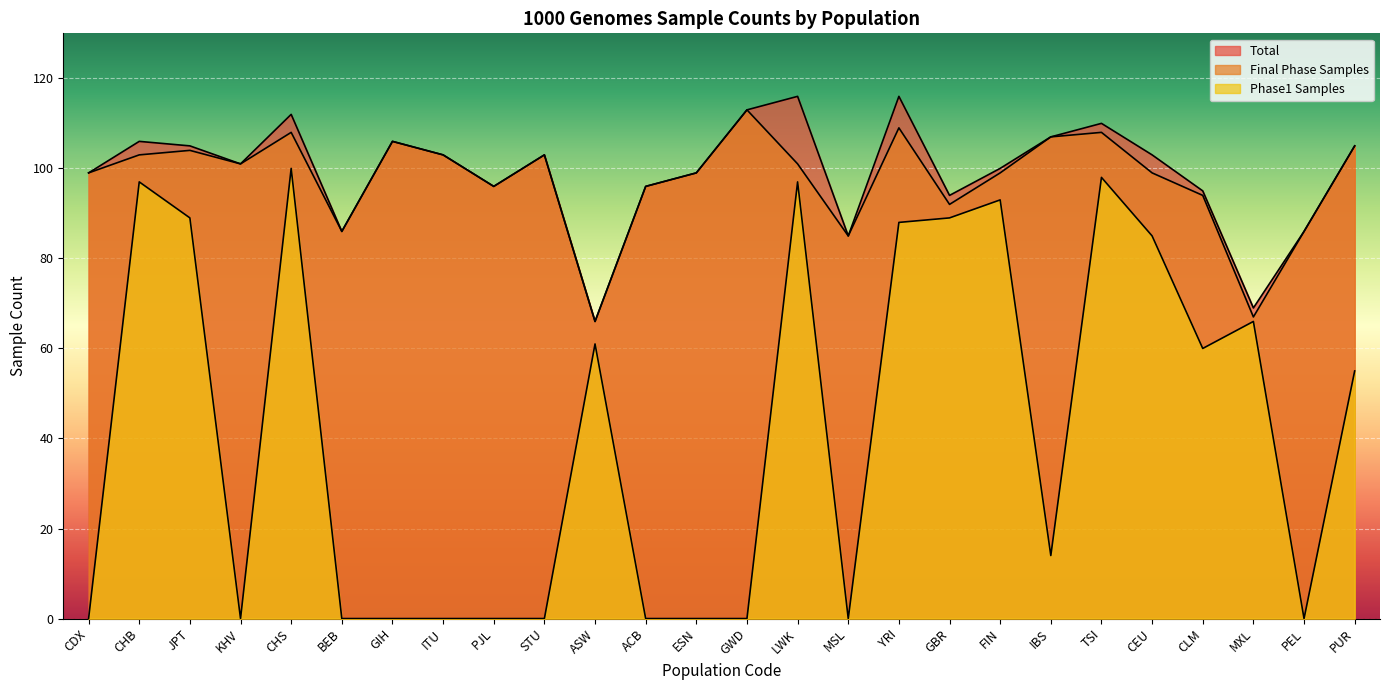

What is the label of the 18th point from the left?

GBR